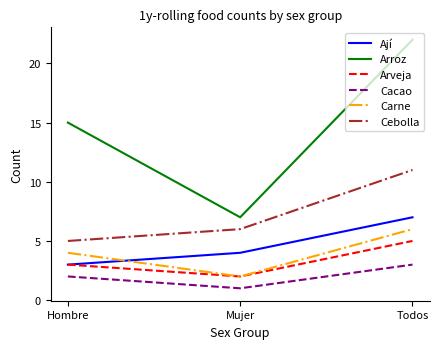

Reading left to right, list all the values displayed in this chart.

Ají: Hombre=3	Mujer=4	Todos=7
Arroz: Hombre=15	Mujer=7	Todos=22
Arveja: Hombre=3	Mujer=2	Todos=5
Cacao: Hombre=2	Mujer=1	Todos=3
Carne: Hombre=4	Mujer=2	Todos=6
Cebolla: Hombre=5	Mujer=6	Todos=11